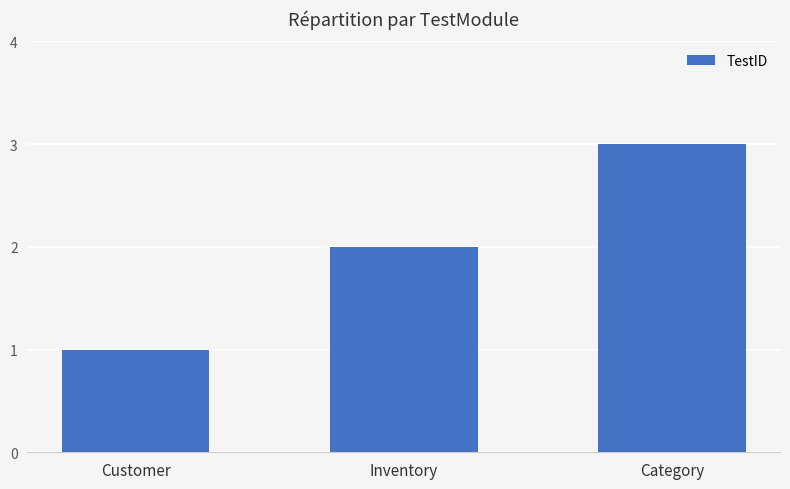

Reading left to right, transcribe all the data shown in this chart.

Customer=1	Inventory=2	Category=3